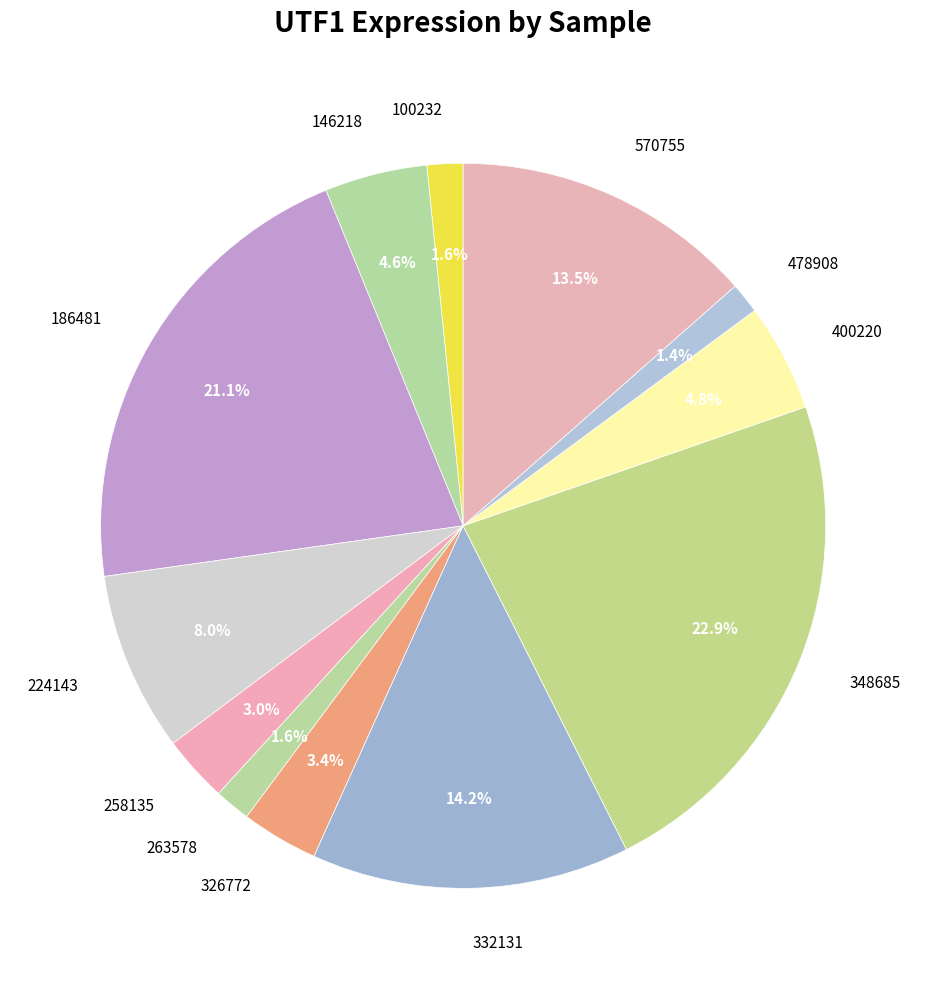

How many segments does this pie chart have?

12